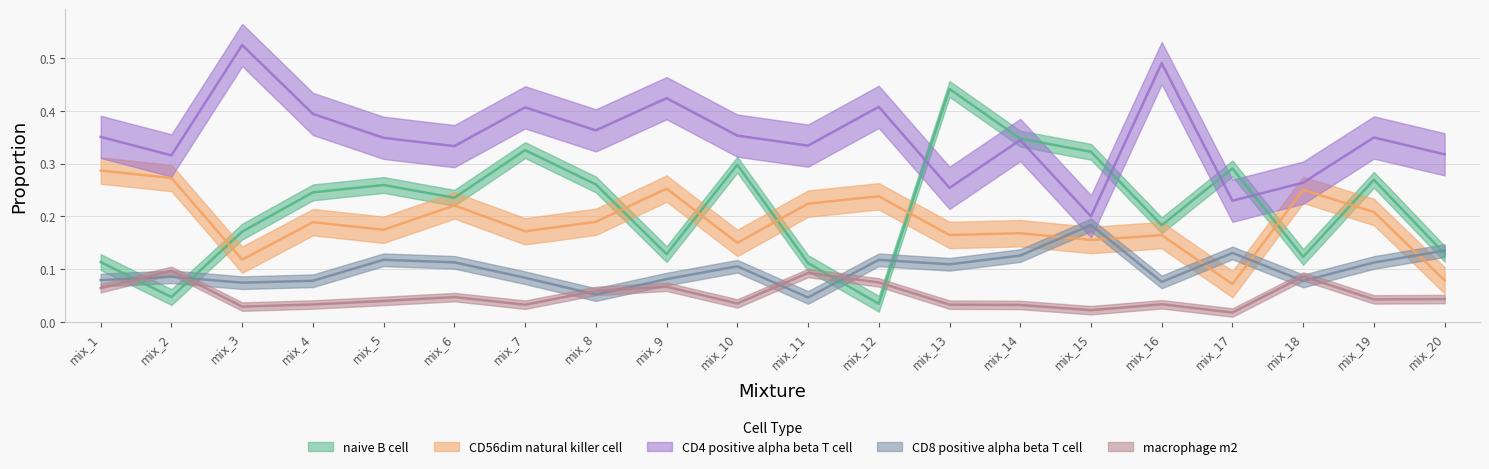

Which label corresponds to the smallest value in the chart?

mix_17